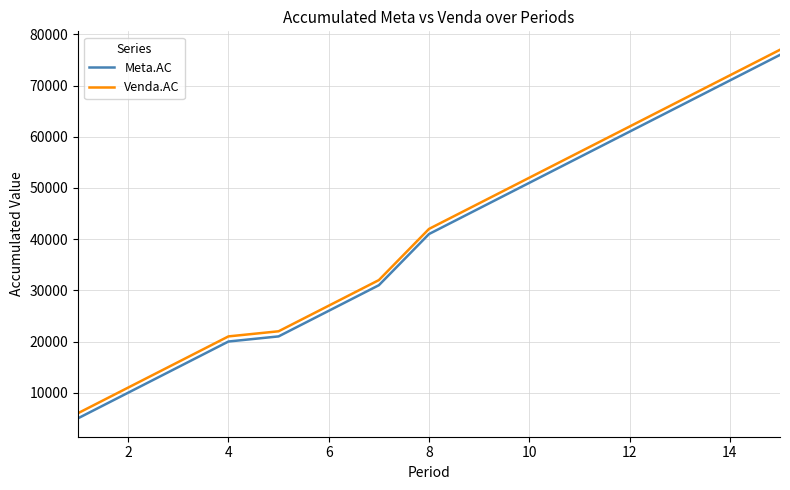

Which series has the largest total across all categories?

Venda.AC